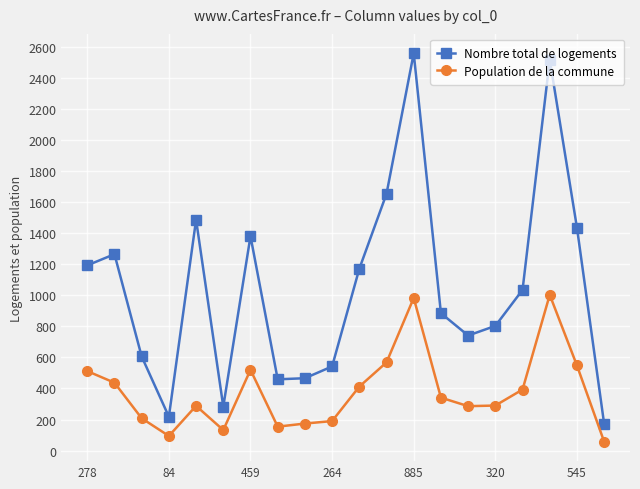

What is the difference between the second highest and second lowest values in the Nombre total de logements series?

2300